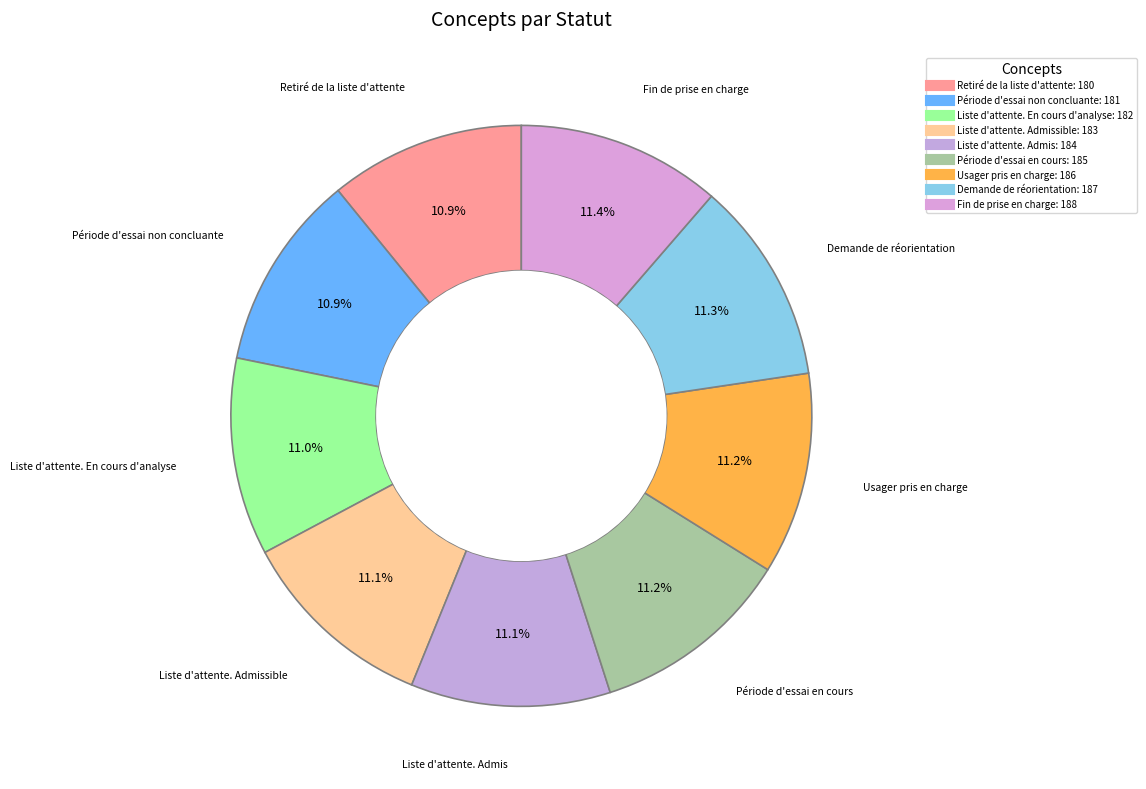

To the nearest percent, what is the average slice percentage?

11%